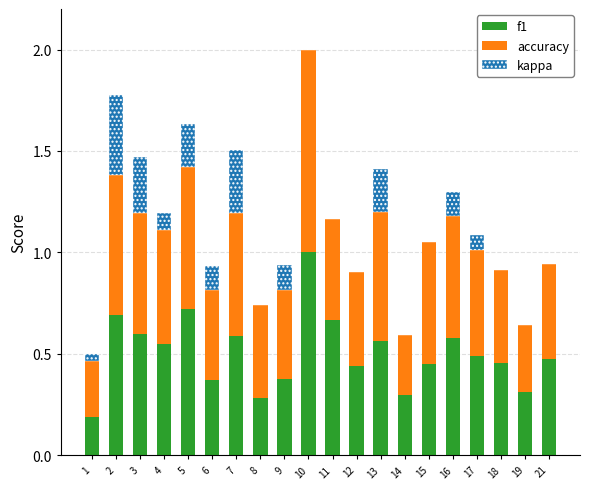

What is the total value across all series at 5?

1.6